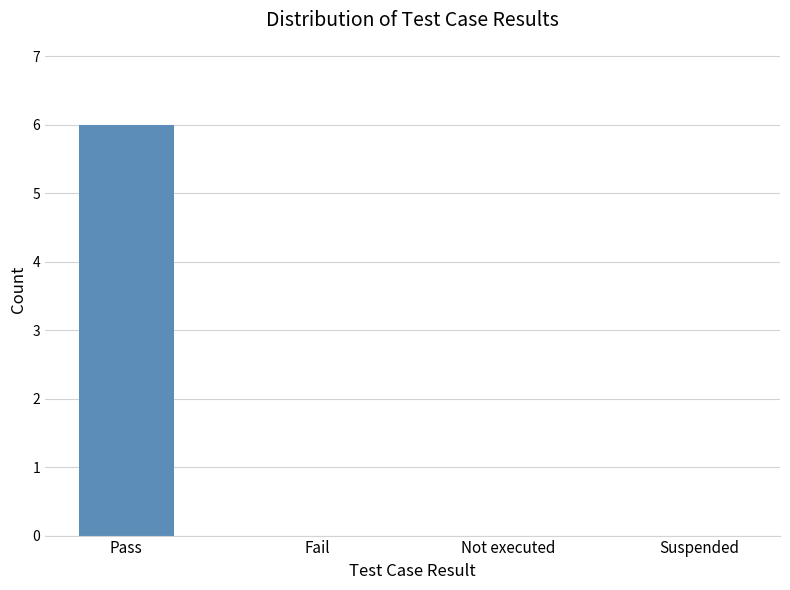

Reading left to right, what are all the values shown in this chart?

Pass=6	Fail=0	Not executed=0	Suspended=0